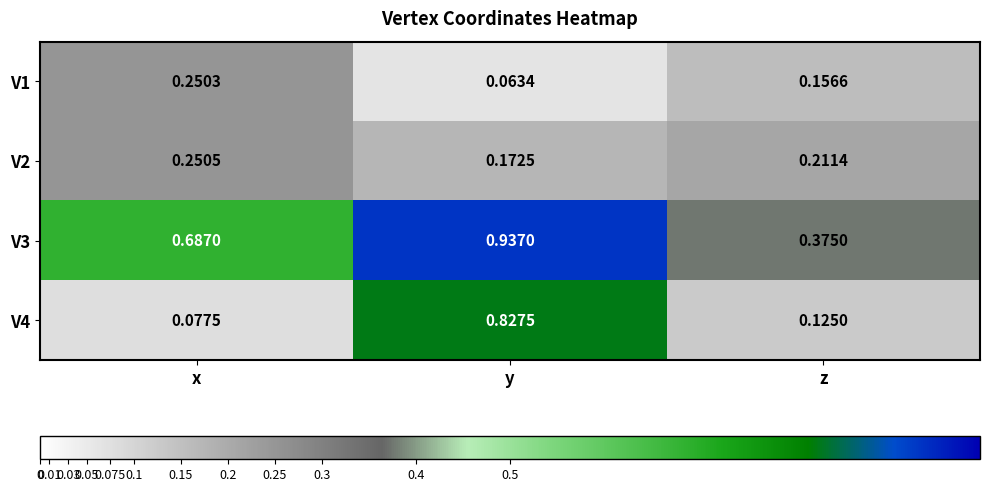

At how many categories does at least one series exceed 0?

3